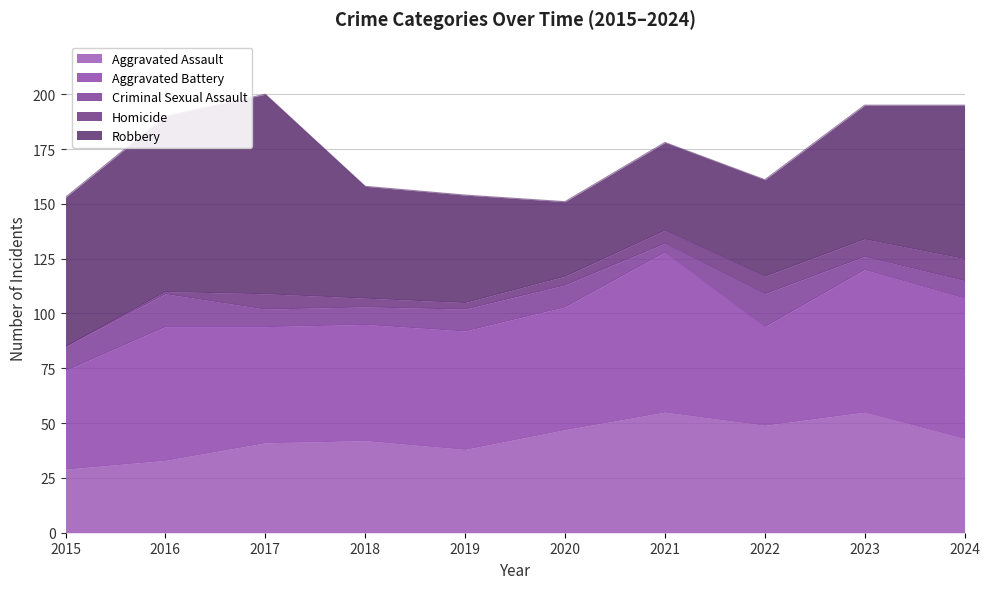

What is the sum of the Aggravated Battery values at 2021 and 2016?

134